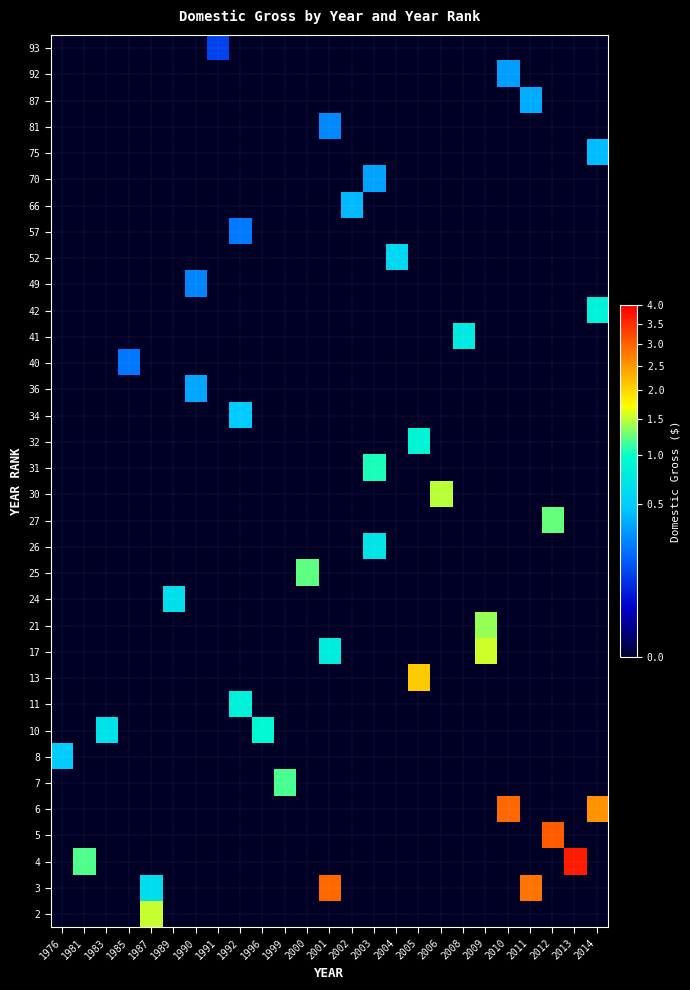

Reading left to right, what are all the values shown in this chart?

row_0: 0	0	0	0	153665036	0	0	0	0	0	0	0	0	0	0	0	0	0	0	0	0	0	0	0	0
row_1: 0	0	0	0	63892689	0	0	0	0	0	0	0	290149425	0	0	0	0	0	0	0	0	281287133	0	0	0
row_2: 0	119285432	0	0	0	0	0	0	0	0	0	0	0	0	0	0	0	0	0	0	0	0	0	368065385	0
row_3: 0	0	0	0	0	0	0	0	0	0	0	0	0	0	0	0	0	0	0	0	0	0	303003568	0	0
row_4: 0	0	0	0	0	0	0	0	0	0	0	0	0	0	0	0	0	0	0	0	292576195	0	0	0	255119788
row_5: 0	0	0	0	0	0	0	0	0	0	116089678	0	0	0	0	0	0	0	0	0	0	0	0	0	0
row_6: 48570885	0	0	0	0	0	0	0	0	0	0	0	0	0	0	0	0	0	0	0	0	0	0	0	0
row_7: 0	0	67642693	0	0	0	0	0	0	90463534	0	0	0	0	0	0	0	0	0	0	0	0	0	0	0
row_8: 0	0	0	0	0	0	0	0	83287363	0	0	0	0	0	0	0	0	0	0	0	0	0	0	0	0
row_9: 0	0	0	0	0	0	0	0	0	0	0	0	0	0	0	0	209218368	0	0	0	0	0	0	0	0
row_10: 0	0	0	0	0	0	0	0	0	0	0	0	78616689	0	0	0	0	0	0	155064265	0	0	0	0	0
row_11: 0	0	0	0	0	0	0	0	0	0	0	0	0	0	0	0	0	0	0	137855863	0	0	0	0	0
row_12: 0	0	0	0	0	64431625	0	0	0	0	0	0	0	0	0	0	0	0	0	0	0	0	0	0	0
row_13: 0	0	0	0	0	0	0	0	0	0	0	123307945	0	0	0	0	0	0	0	0	0	0	0	0	0
row_14: 0	0	0	0	0	0	0	0	0	0	0	0	0	0	70098138	0	0	0	0	0	0	0	0	0	0
row_15: 0	0	0	0	0	0	0	0	0	0	0	0	0	0	0	0	0	0	0	0	0	0	124987022	0	0
row_16: 0	0	0	0	0	0	0	0	0	0	0	0	0	0	0	0	0	148213377	0	0	0	0	0	0	0
row_17: 0	0	0	0	0	0	0	0	0	0	0	0	0	0	104148781	0	0	0	0	0	0	0	0	0	0
row_18: 0	0	0	0	0	0	0	0	0	0	0	0	0	0	0	0	87025093	0	0	0	0	0	0	0	0
row_19: 0	0	0	0	0	0	0	0	48169910	0	0	0	0	0	0	0	0	0	0	0	0	0	0	0	0
row_20: 0	0	0	0	0	0	35140500	0	0	0	0	0	0	0	0	0	0	0	0	0	0	0	0	0	0
row_21: 0	0	0	21288692	0	0	0	0	0	0	0	0	0	0	0	0	0	0	0	0	0	0	0	0	0
row_22: 0	0	0	0	0	0	0	0	0	0	0	0	0	0	0	0	0	0	76808654	0	0	0	0	0	0
row_23: 0	0	0	0	0	0	0	0	0	0	0	0	0	0	0	0	0	0	0	0	0	0	0	0	83911193
row_24: 0	0	0	0	0	0	24824126	0	0	0	0	0	0	0	0	0	0	0	0	0	0	0	0	0	0
row_25: 0	0	0	0	0	0	0	0	0	0	0	0	0	0	0	57712751	0	0	0	0	0	0	0	0	0
row_26: 0	0	0	0	0	0	0	0	22293343	0	0	0	0	0	0	0	0	0	0	0	0	0	0	0	0
row_27: 0	0	0	0	0	0	0	0	0	0	0	0	0	41543207	0	0	0	0	0	0	0	0	0	0	0
row_28: 0	0	0	0	0	0	0	0	0	0	0	0	0	0	33685268	0	0	0	0	0	0	0	0	0	0
row_29: 0	0	0	0	0	0	0	0	0	0	0	0	0	0	0	0	0	0	0	0	0	0	0	0	43037835
row_30: 0	0	0	0	0	0	0	0	0	0	0	0	25590119	0	0	0	0	0	0	0	0	0	0	0	0
row_31: 0	0	0	0	0	0	0	0	0	0	0	0	0	0	0	0	0	0	0	0	0	36665854	0	0	0
row_32: 0	0	0	0	0	0	0	0	0	0	0	0	0	0	0	0	0	0	0	0	32010860	0	0	0	0
row_33: 0	0	0	0	0	0	0	11000863	0	0	0	0	0	0	0	0	0	0	0	0	0	0	0	0	0